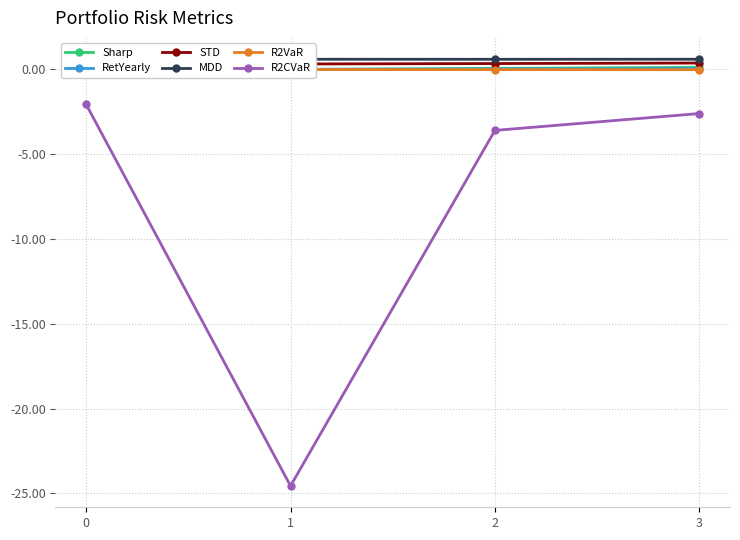

Is it true that Sharp equals -0.0 at 1?

True